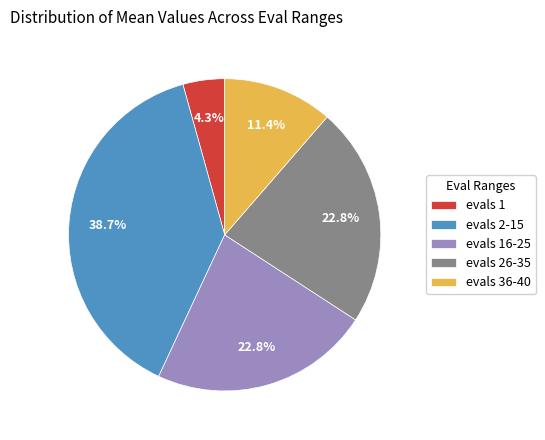

Approximately how many times larger is the value at evals 36-40 compared to evals 26-35?

0.5